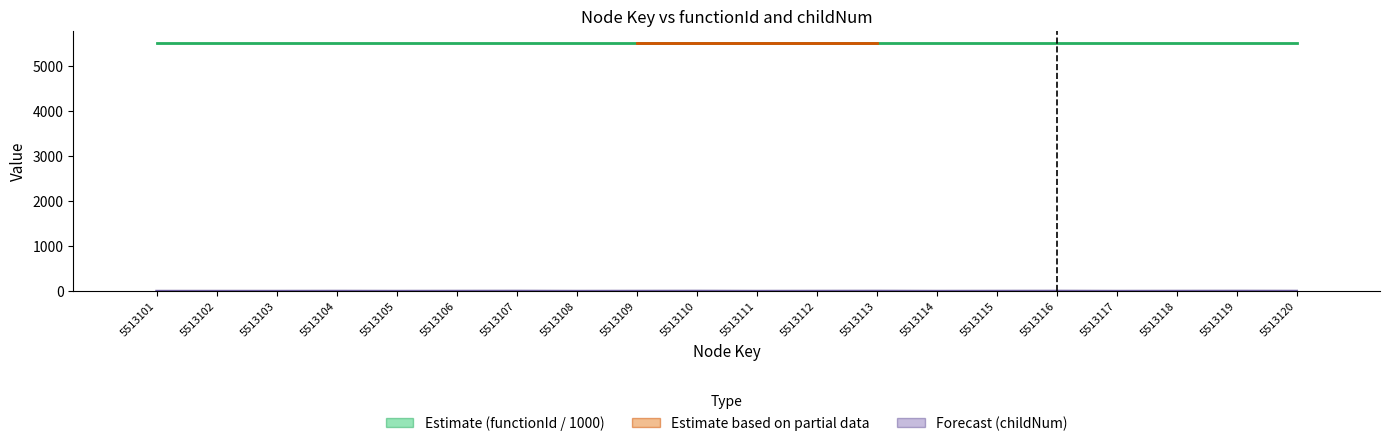

Between 5513113 and 5513110, which is larger?

5513113